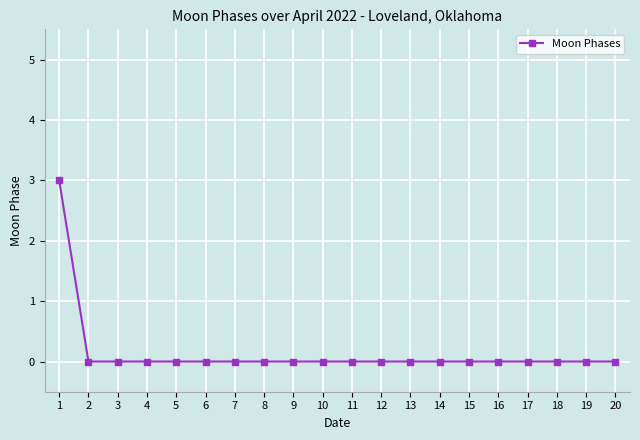

Is it true that the value at 17 is 0?

True